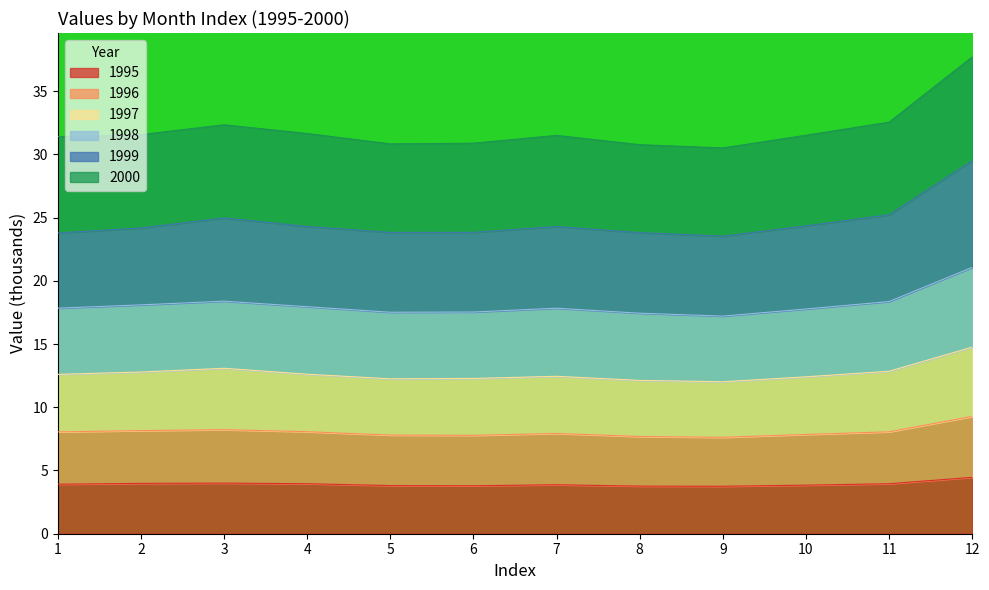

At which label does 1997 reach its minimum?

9